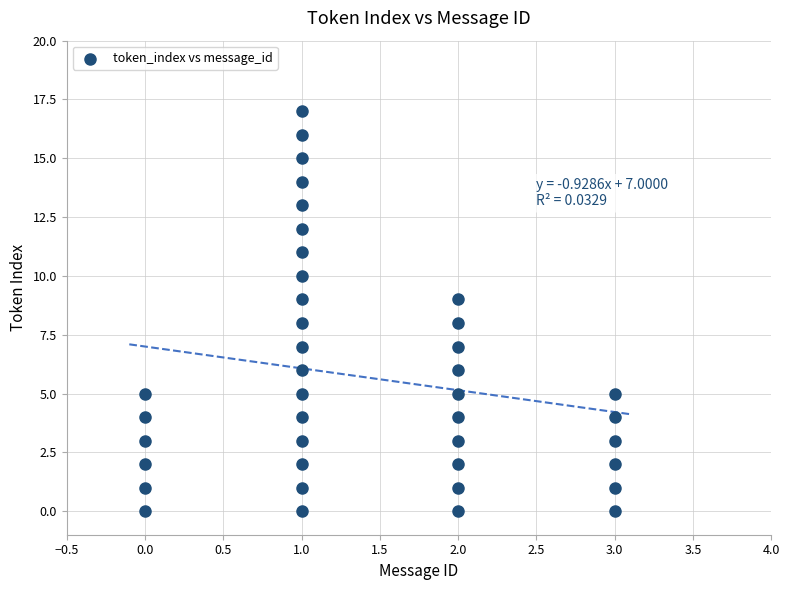

What is the range of X values (max minus min)?

3